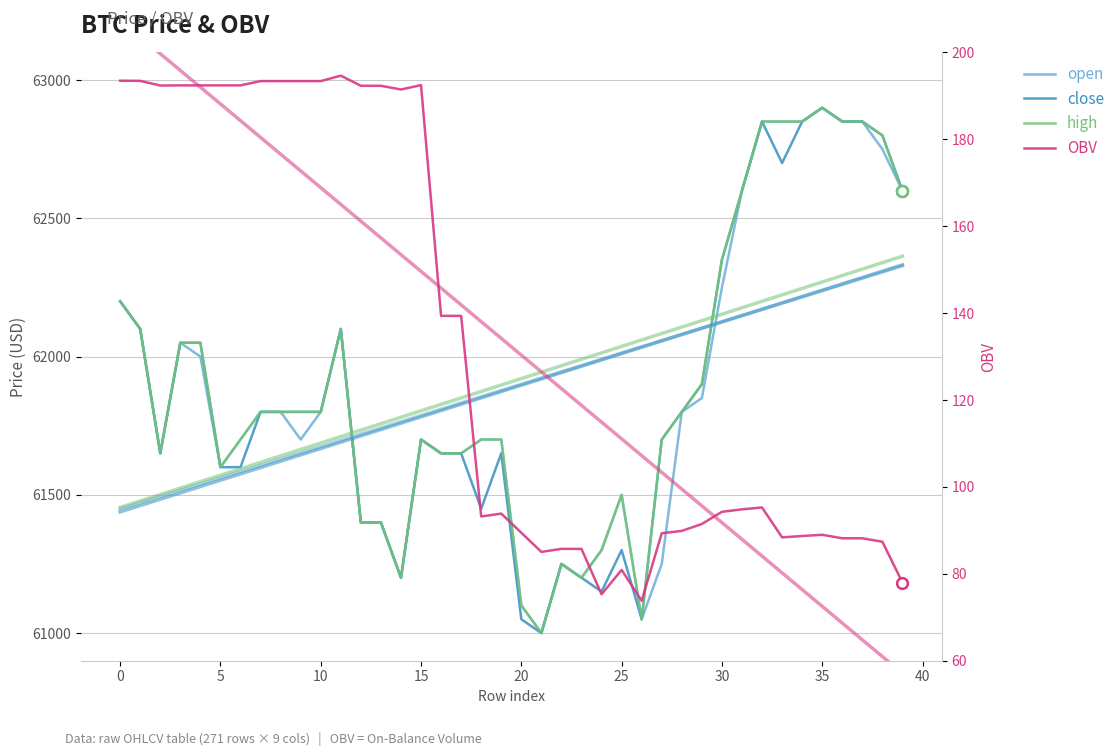

Which series reaches the minimum Y coordinate?

OBV